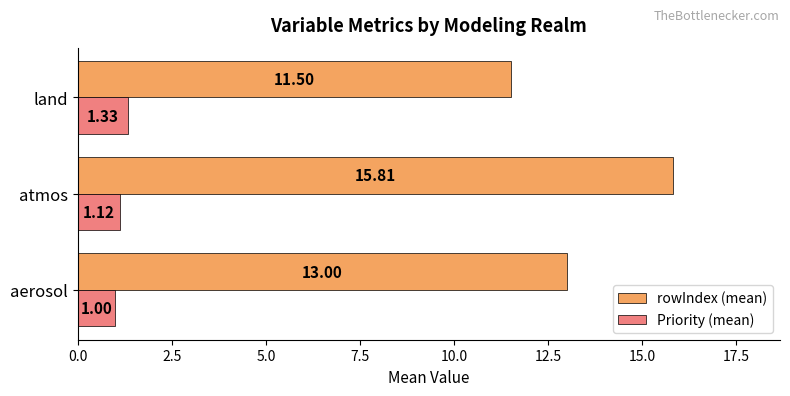

What are all the series names shown in the legend?

rowIndex (mean), Priority (mean)